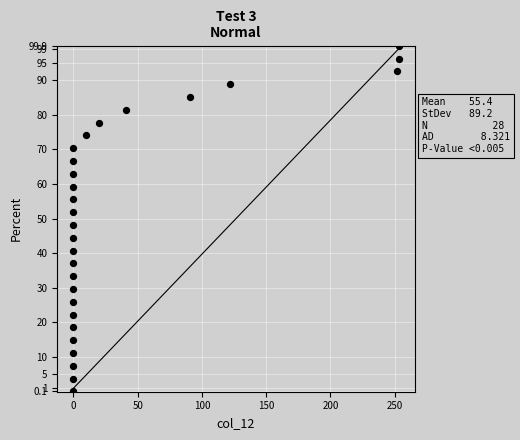

What is the range of X values (max minus min)?

253.0